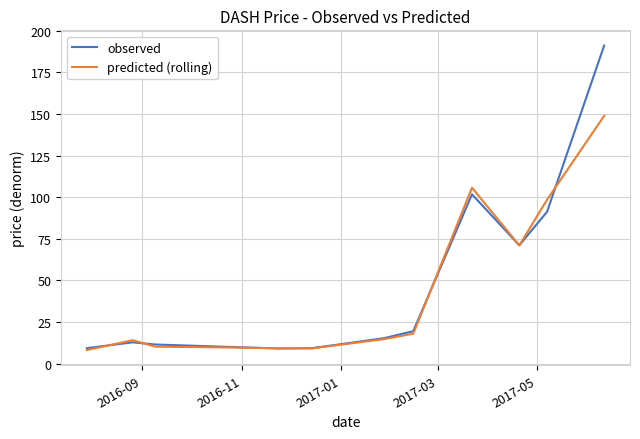

List the series in order of their overall mean, lowest first.

predicted (rolling), observed